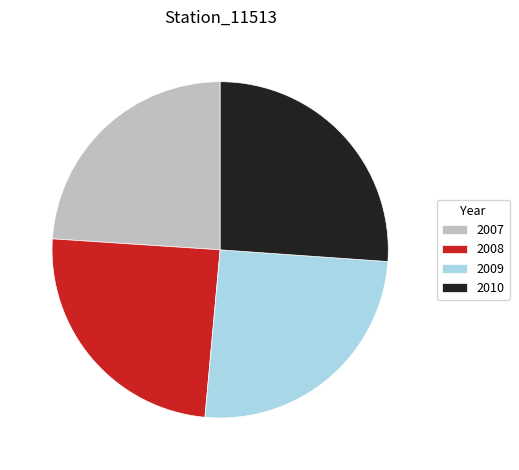

Is 2008 the majority of the pie?

No